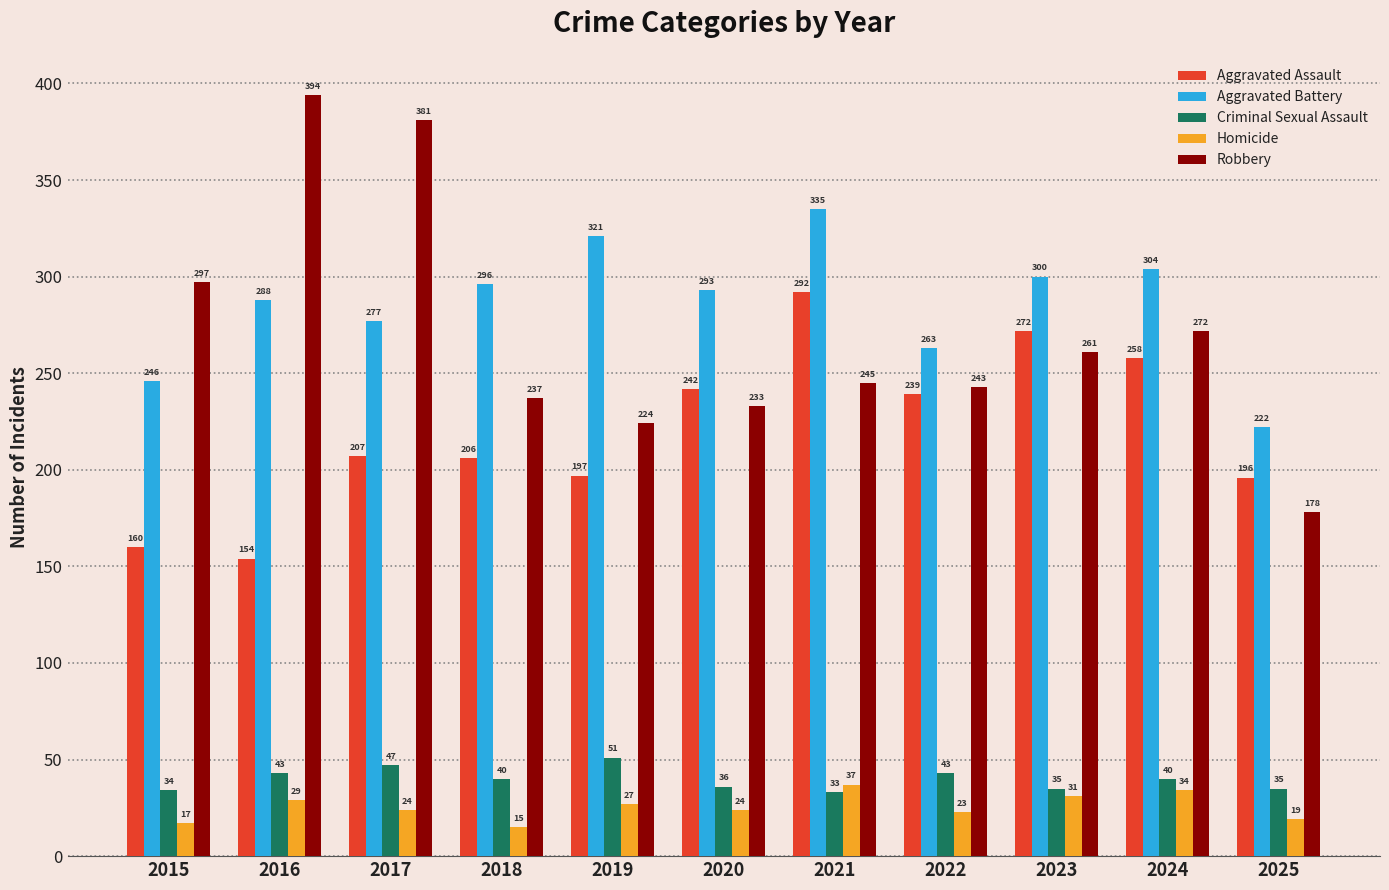

What is the sum of all Aggravated Assault values?

2423